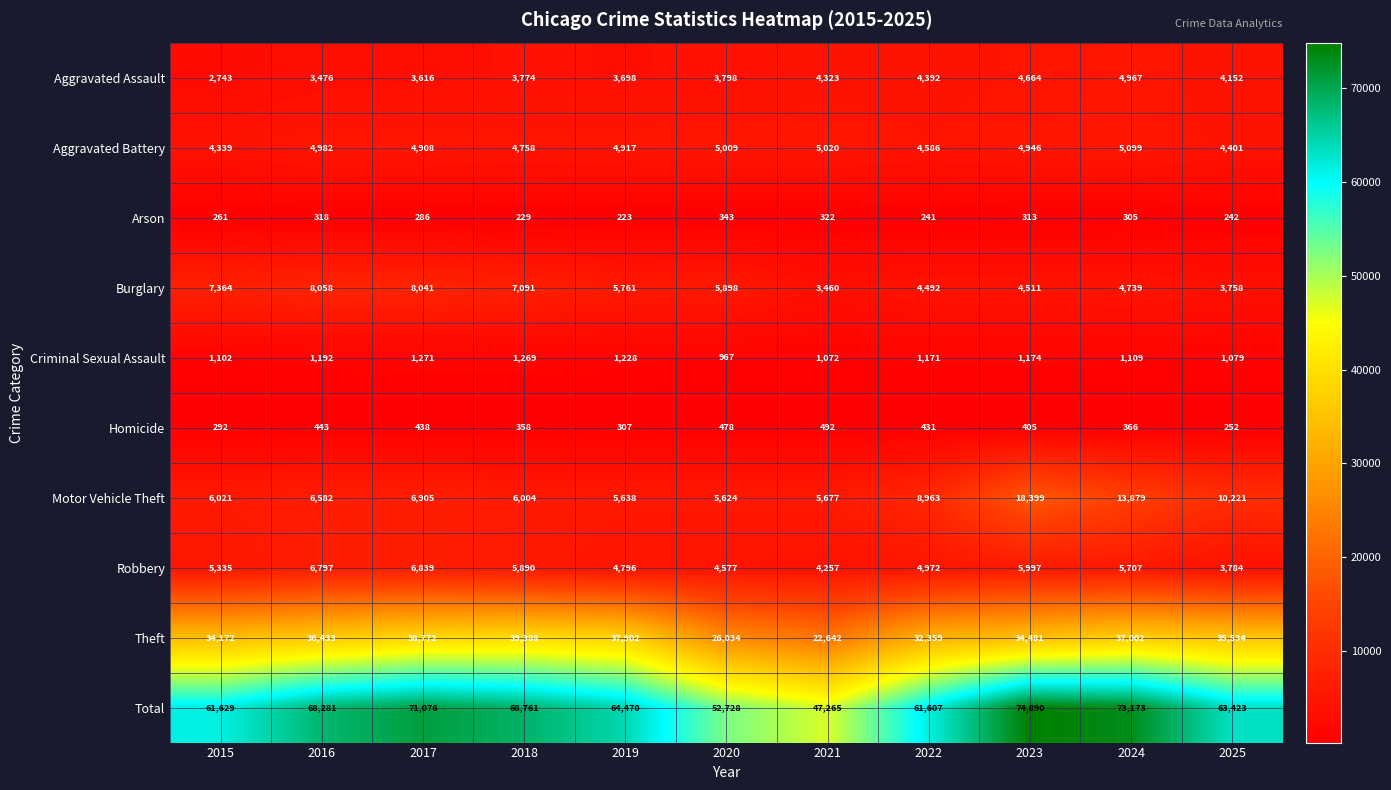

Which label corresponds to the smallest value in the chart?

2019